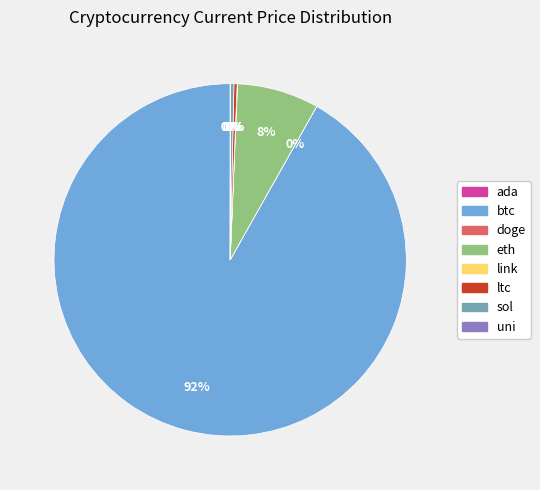

True or false: eth accounts for 14% of the total.

False